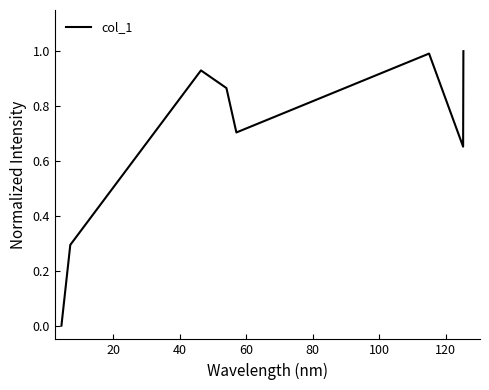

What is the sum of all values?

5.4